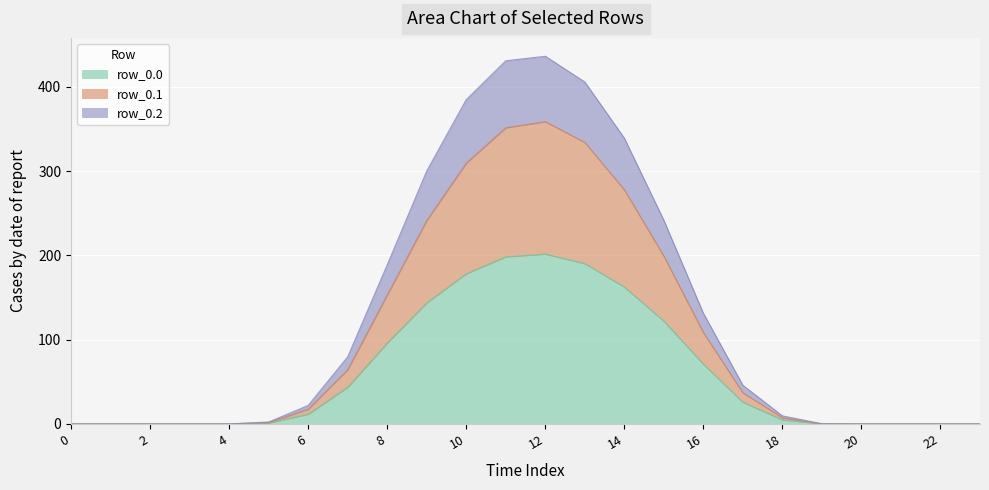

How many lines are shown in the chart?

3